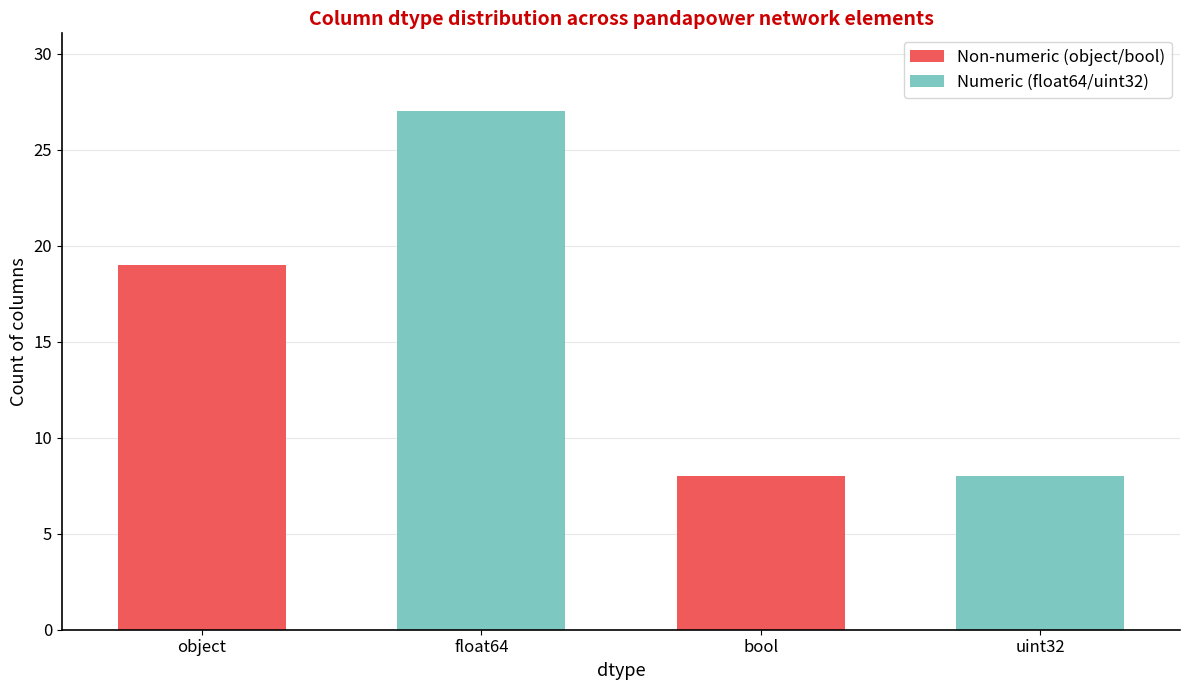

What is the maximum value for Non-numeric (object/bool)?

19